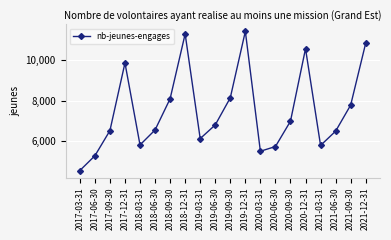

What is the sum of all values?

150077